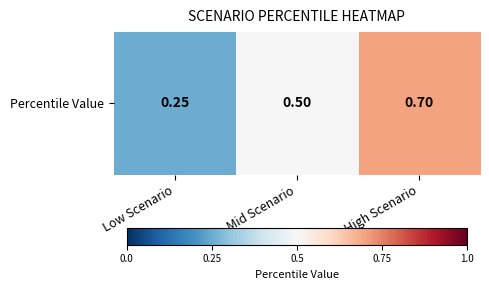

What is the difference between the maximum and minimum values?

0.4